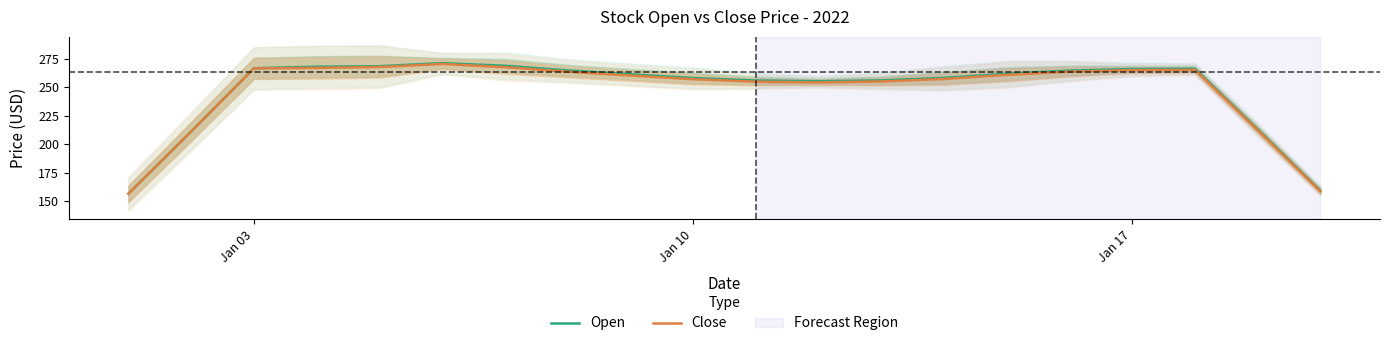

What is the maximum value for Close?

270.6